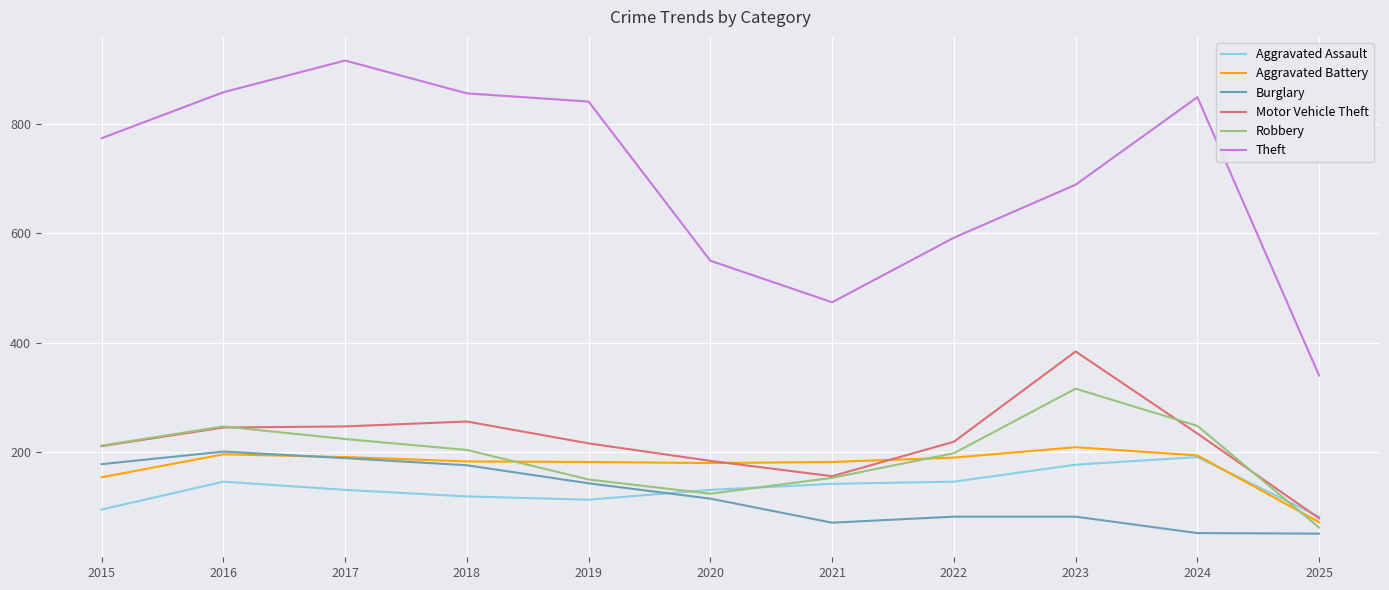

What is the difference between the maximum and second lowest values in the Theft series?

442